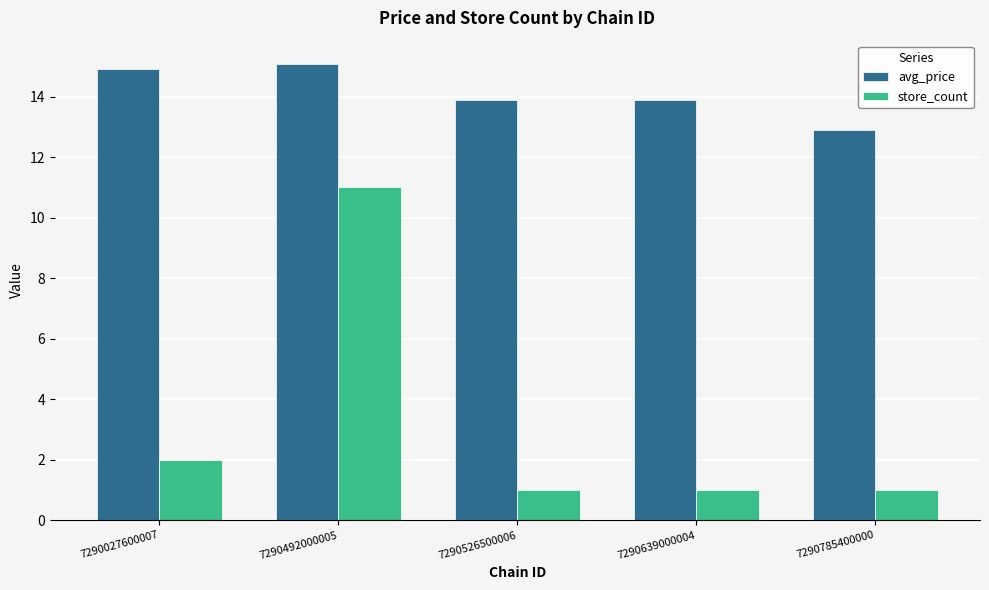

What is the highest value of the store_count series?

11.0